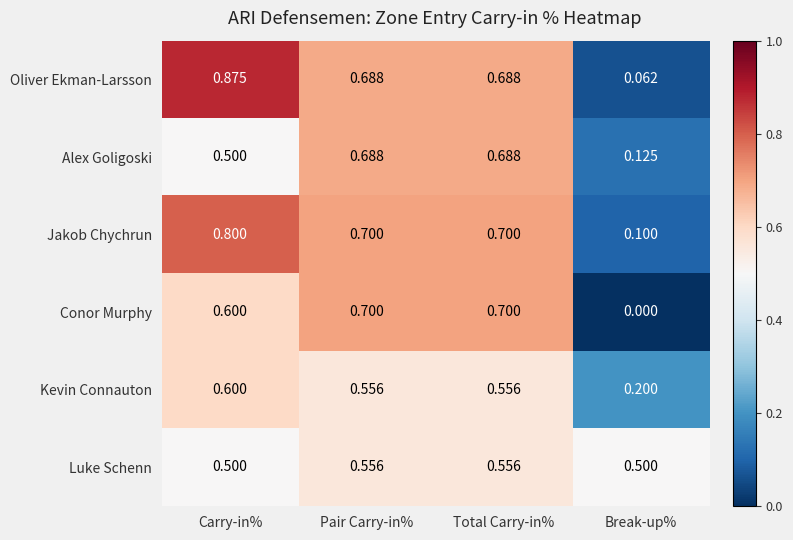

Rank the series by their maximum value, from lowest to highest.

Luke Schenn, Kevin Connauton, Alex Goligoski, Conor Murphy, Jakob Chychrun, Oliver Ekman-Larsson